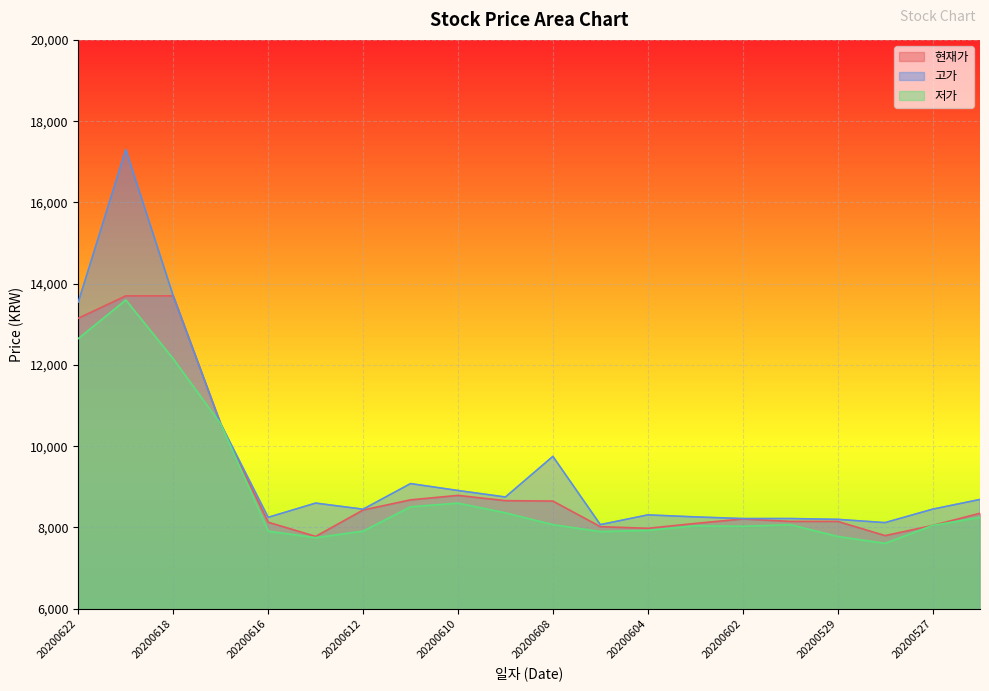

Is the value of 현재가 at 20200611 greater than the value of 고가 at 20200608?

No